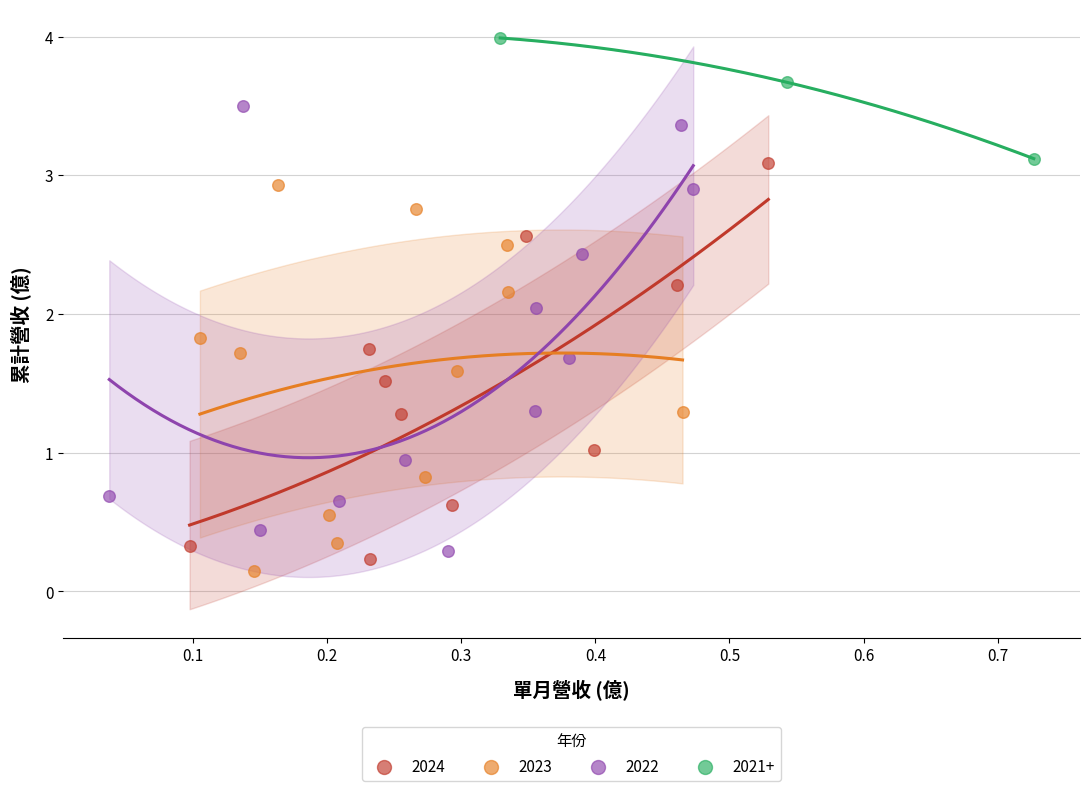

Which series contains the highest Y value?

2021+